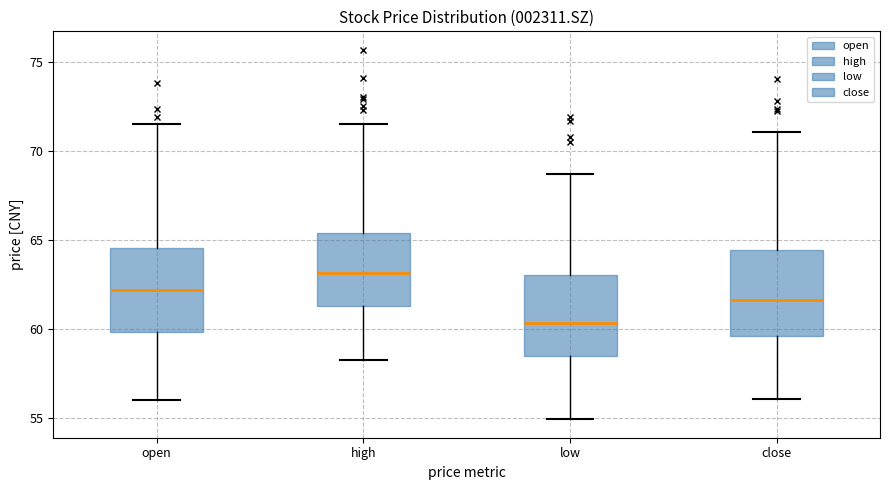

Reading left to right, transcribe this box plot: for each box, give where its median line is, the range the box spans, and where its two whiskers end, as read against the y-axis. The values are not printed on the chart, so give them approximately, as read against the axis.

open: median 62.0, box 60.0 to 64.5, whiskers 56.0 to 71.5
high: median 63.0, box 61.5 to 65.5, whiskers 58.5 to 71.5
low: median 60.5, box 58.5 to 63.0, whiskers 55.0 to 68.5
close: median 61.5, box 59.5 to 64.5, whiskers 56.0 to 71.0